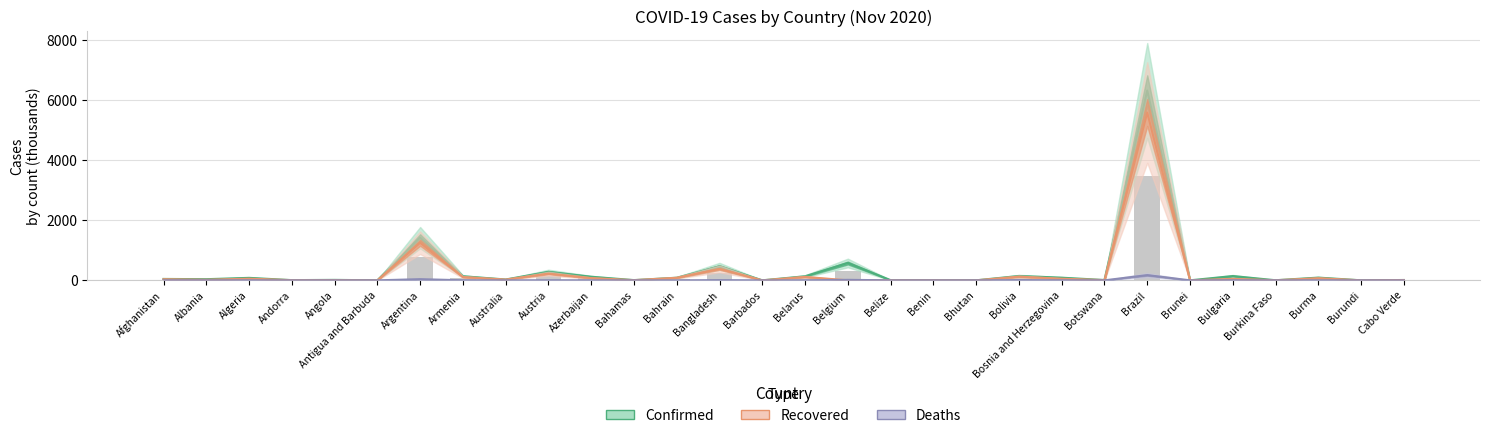

Reading left to right, extract all data points from this chart.

Confirmed: Afghanistan=46.5	Albania=37.6	Algeria=82.2	Andorra=6.7	Angola=15.1	Antigua and Barbuda=0.1	Argentina=1418.8	Armenia=135.1	Australia=27.9	Austria=282.5	Azerbaijan=119.2	Bahamas=7.5	Bahrain=86.8	Bangladesh=464.9	Barbados=0.3	Belarus=135.0	Belgium=576.6	Belize=5.7	Benin=3.0	Bhutan=0.4	Bolivia=144.6	Bosnia and Herzegovina=87.9	Botswana=10.3	Brazil=6314.7	Brunei=0.1	Bulgaria=142.5	Burkina Faso=2.9	Burma=90.7	Burundi=0.7	Cabo Verde=10.7
Recovered: Afghanistan=36.8	Albania=18.5	Algeria=53.2	Andorra=5.8	Angola=7.8	Antigua and Barbuda=0.1	Argentina=1249.8	Armenia=108.4	Australia=25.6	Austria=221.7	Azerbaijan=74.2	Bahamas=5.9	Bahrain=85.0	Bangladesh=380.7	Barbados=0.2	Belarus=113.4	Belgium=0.0	Belize=3.1	Benin=2.8	Bhutan=0.4	Bolivia=121.5	Bosnia and Herzegovina=52.8	Botswana=7.7	Brazil=5581.4	Brunei=0.1	Bulgaria=48.6	Burkina Faso=2.6	Burma=70.2	Burundi=0.6	Cabo Verde=10.2
Deaths: Afghanistan=1.8	Albania=0.8	Algeria=2.4	Andorra=0.1	Angola=0.3	Antigua and Barbuda=0.0	Argentina=38.5	Armenia=2.2	Australia=0.9	Austria=3.2	Azerbaijan=1.4	Bahamas=0.2	Bahrain=0.3	Bangladesh=6.6	Barbados=0.0	Belarus=1.2	Belgium=16.5	Belize=0.1	Benin=0.0	Bhutan=0.0	Bolivia=9.0	Bosnia and Herzegovina=2.7	Botswana=0.0	Brazil=172.8	Brunei=0.0	Bulgaria=3.8	Burkina Faso=0.1	Burma=1.9	Burundi=0.0	Cabo Verde=0.1